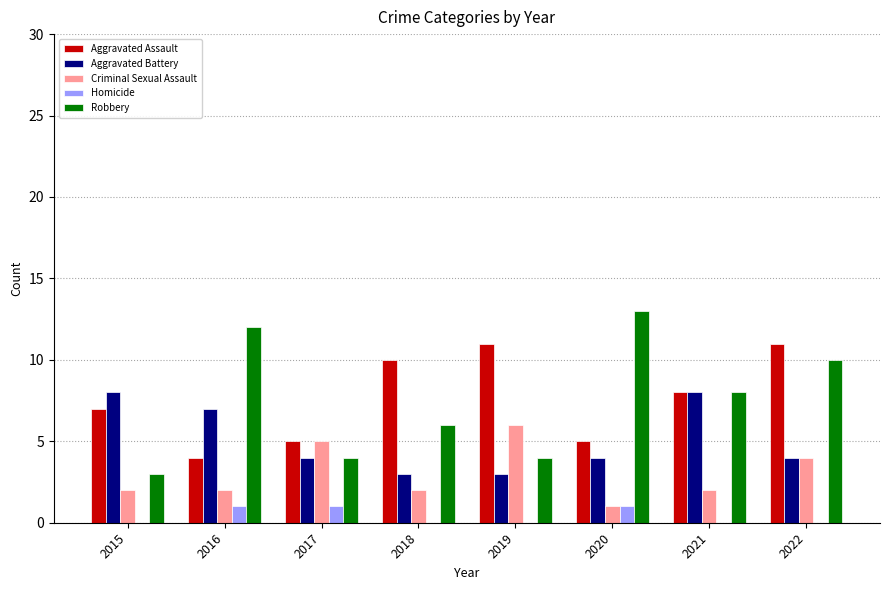

Count the Criminal Sexual Assault values in the range 2 to 5.

6